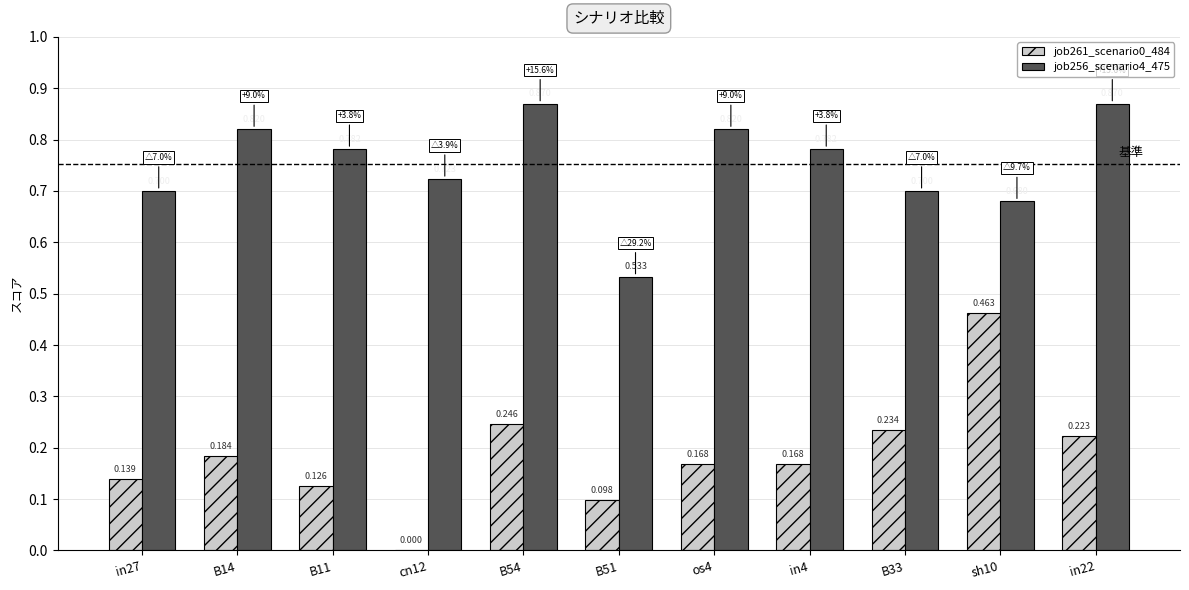

What is the maximum value for job261_scenario0_484?

0.5